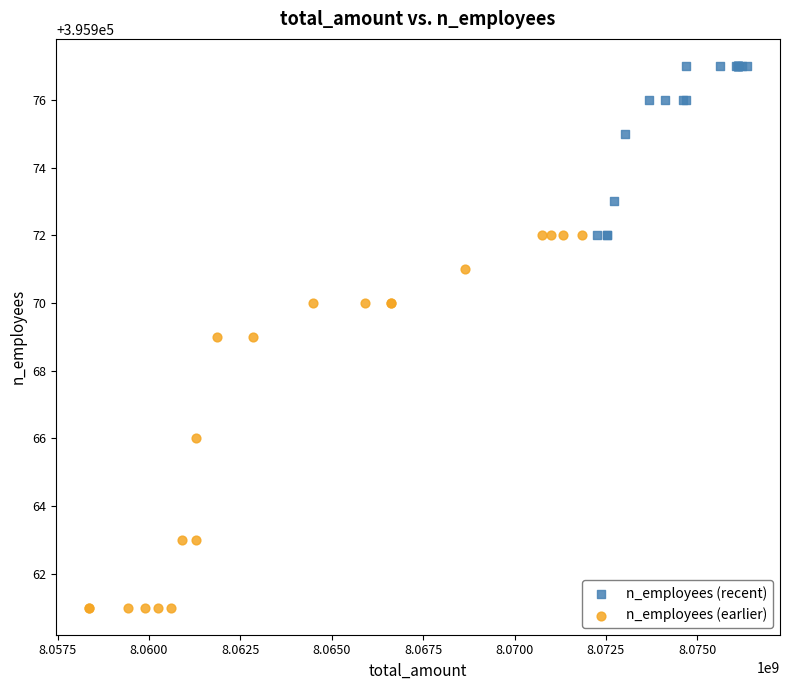

Which series contains the highest Y value?

n_employees (recent)